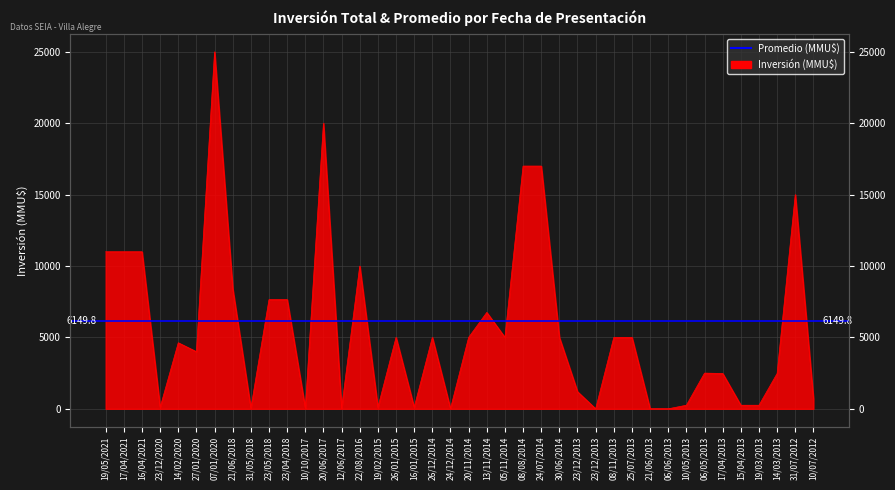

At which category does the data reach its first local valley?

23/12/2020